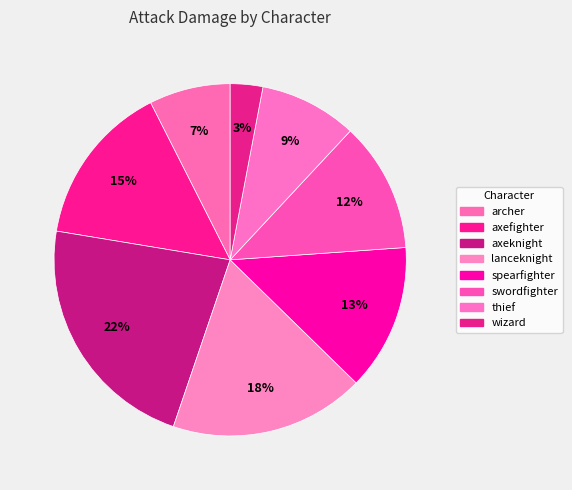

How many segments does this pie chart have?

8